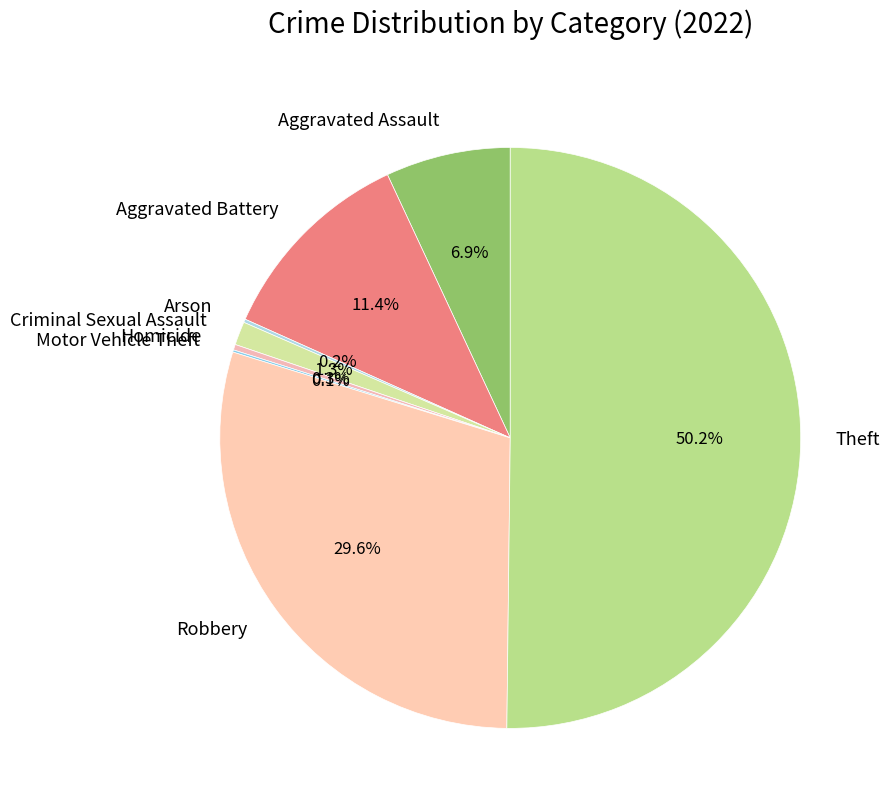

Combined, what portion of the pie is Homicide and Criminal Sexual Assault?

1.6%